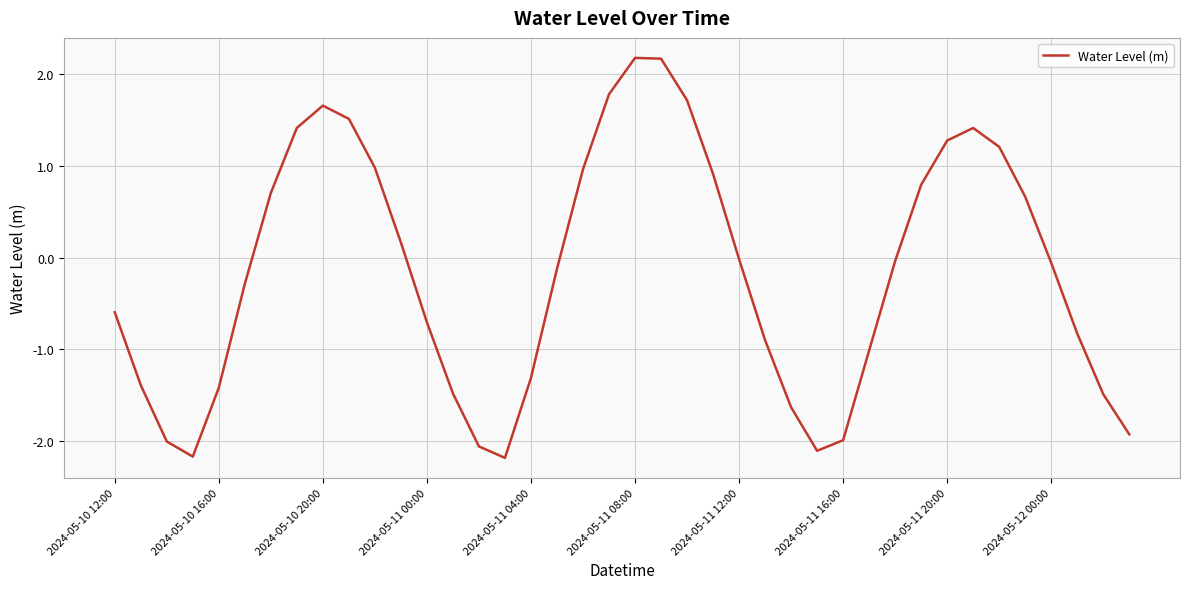

What is the difference between the maximum and minimum values?

4.4